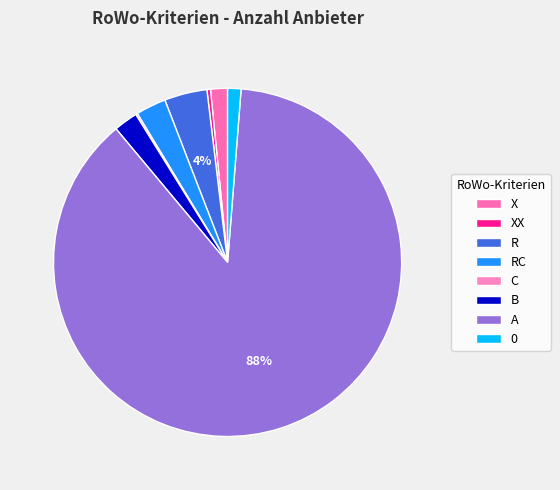

How many segments does this pie chart have?

8